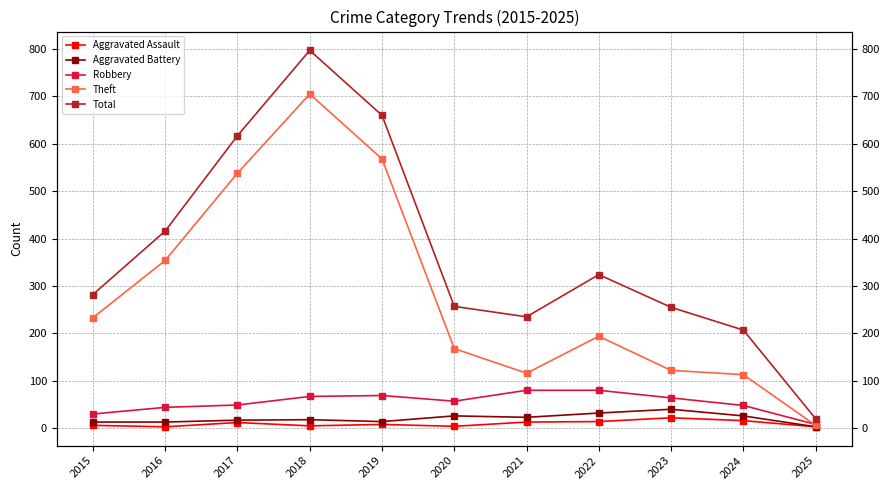

Which has a higher value, 2016 or 2024?

2024